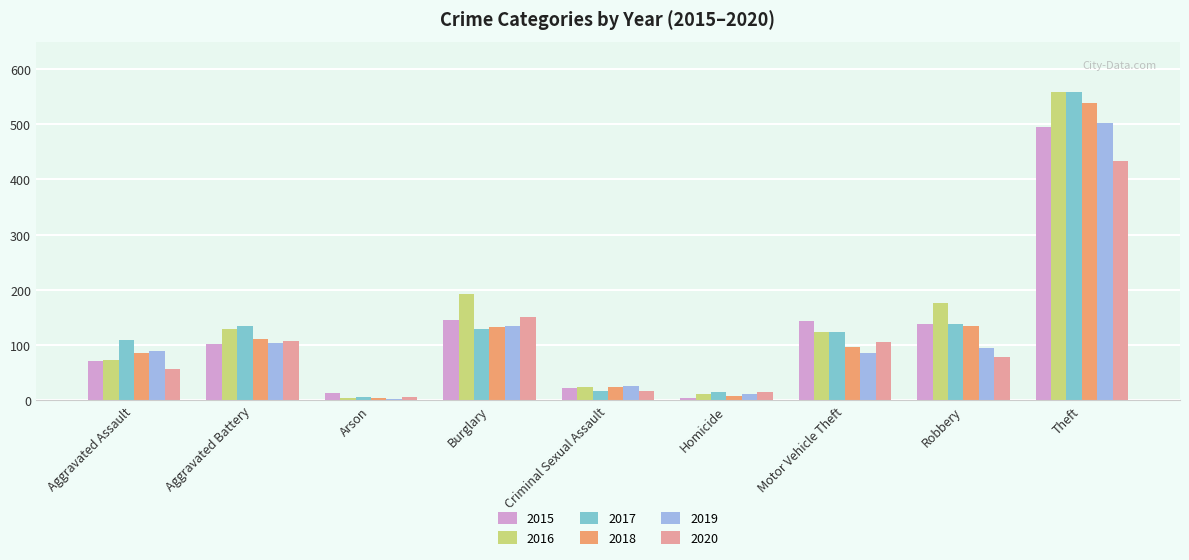

What is the maximum value for 2020?

434